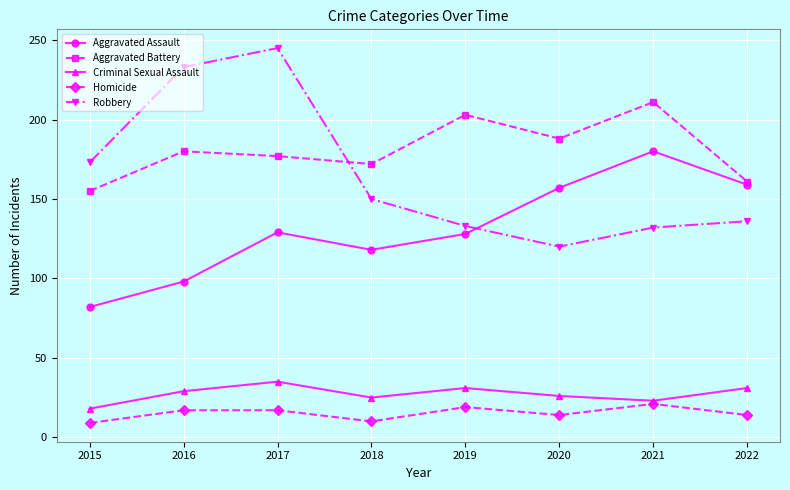

The value of Criminal Sexual Assault at 2021 is 36. True or false?

False